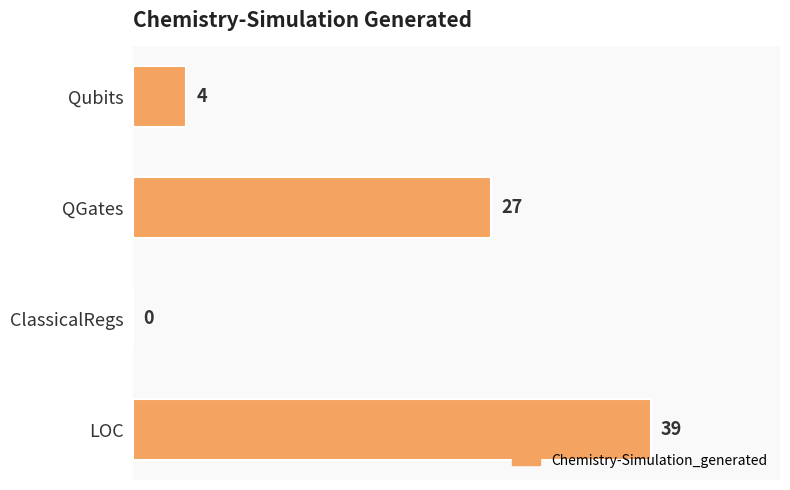

How many values are above zero?

3